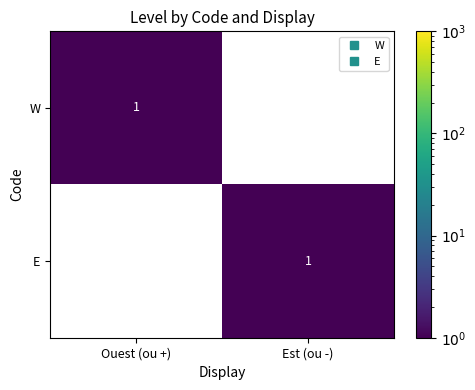

Reading left to right, transcribe all the data shown in this chart.

W: 1	0
E: 0	1